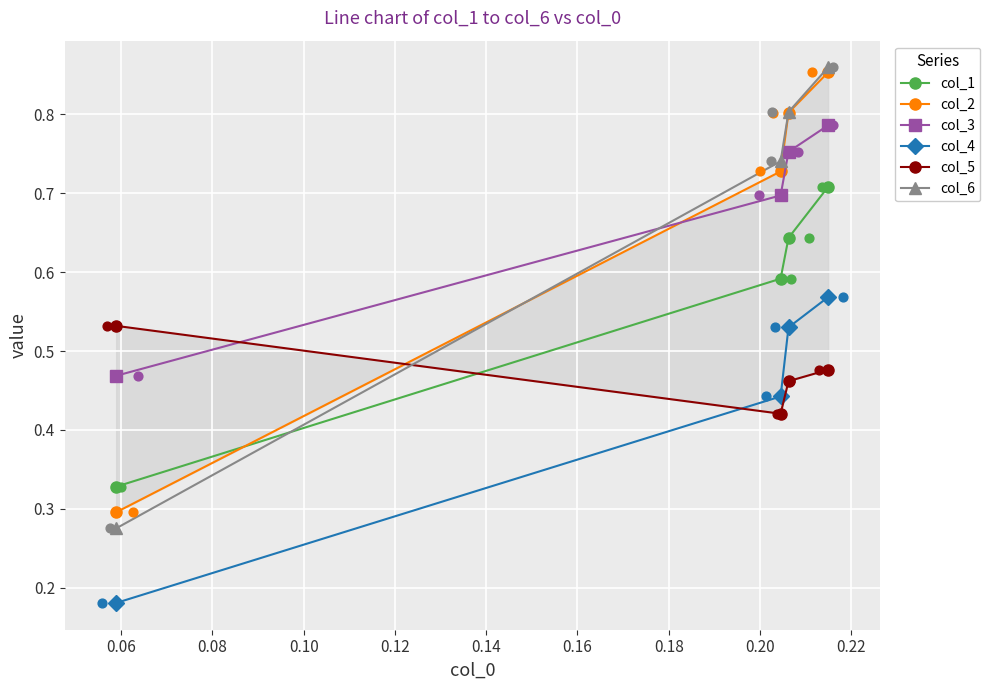

Count the col_1 values in the range 0 to 1.

4